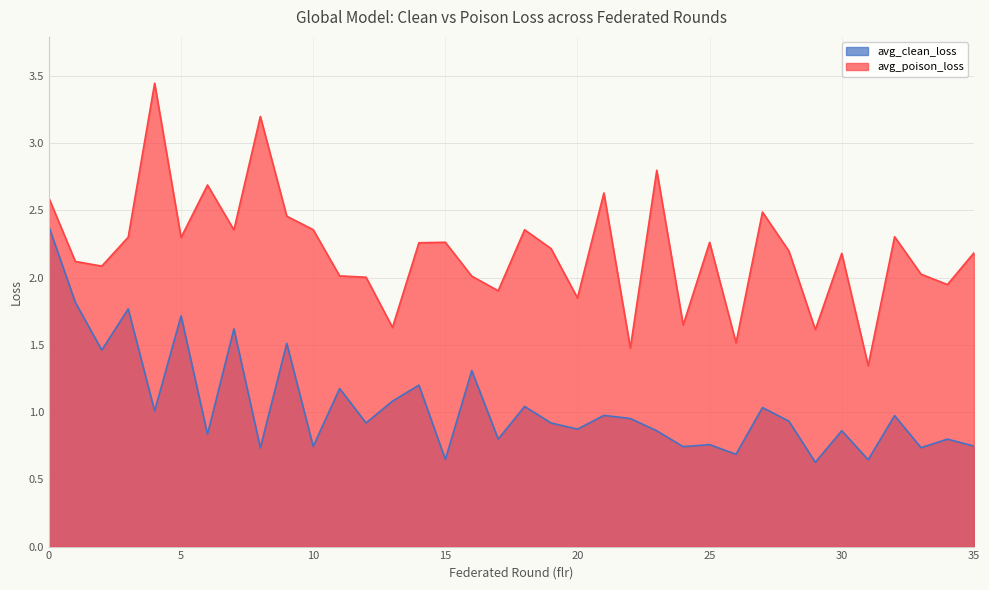

Reading right to left, extract all data points from this chart.

avg_clean_loss: 0.7	0.8	0.7	1.0	0.6	0.9	0.6	0.9	1.0	0.7	0.8	0.7	0.9	1.0	1.0	0.9	0.9	1.0	0.8	1.3	0.6	1.2	1.1	0.9	1.2	0.7	1.5	0.7	1.6	0.8	1.7	1.0	1.8	1.5	1.8	2.4
avg_poison_loss: 2.2	1.9	2.0	2.3	1.3	2.2	1.6	2.2	2.5	1.5	2.3	1.6	2.8	1.5	2.6	1.8	2.2	2.4	1.9	2.0	2.3	2.3	1.6	2.0	2.0	2.4	2.5	3.2	2.4	2.7	2.3	3.4	2.3	2.1	2.1	2.6